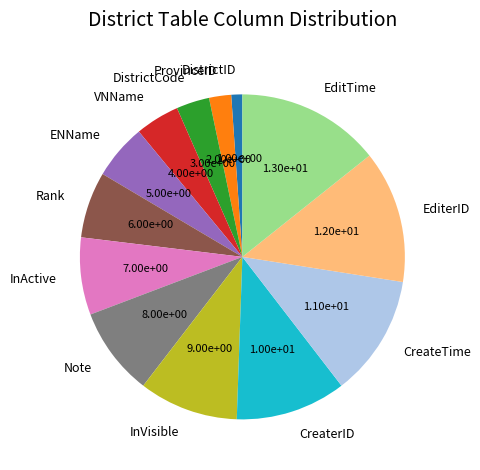

Is VNName the majority of the pie?

No